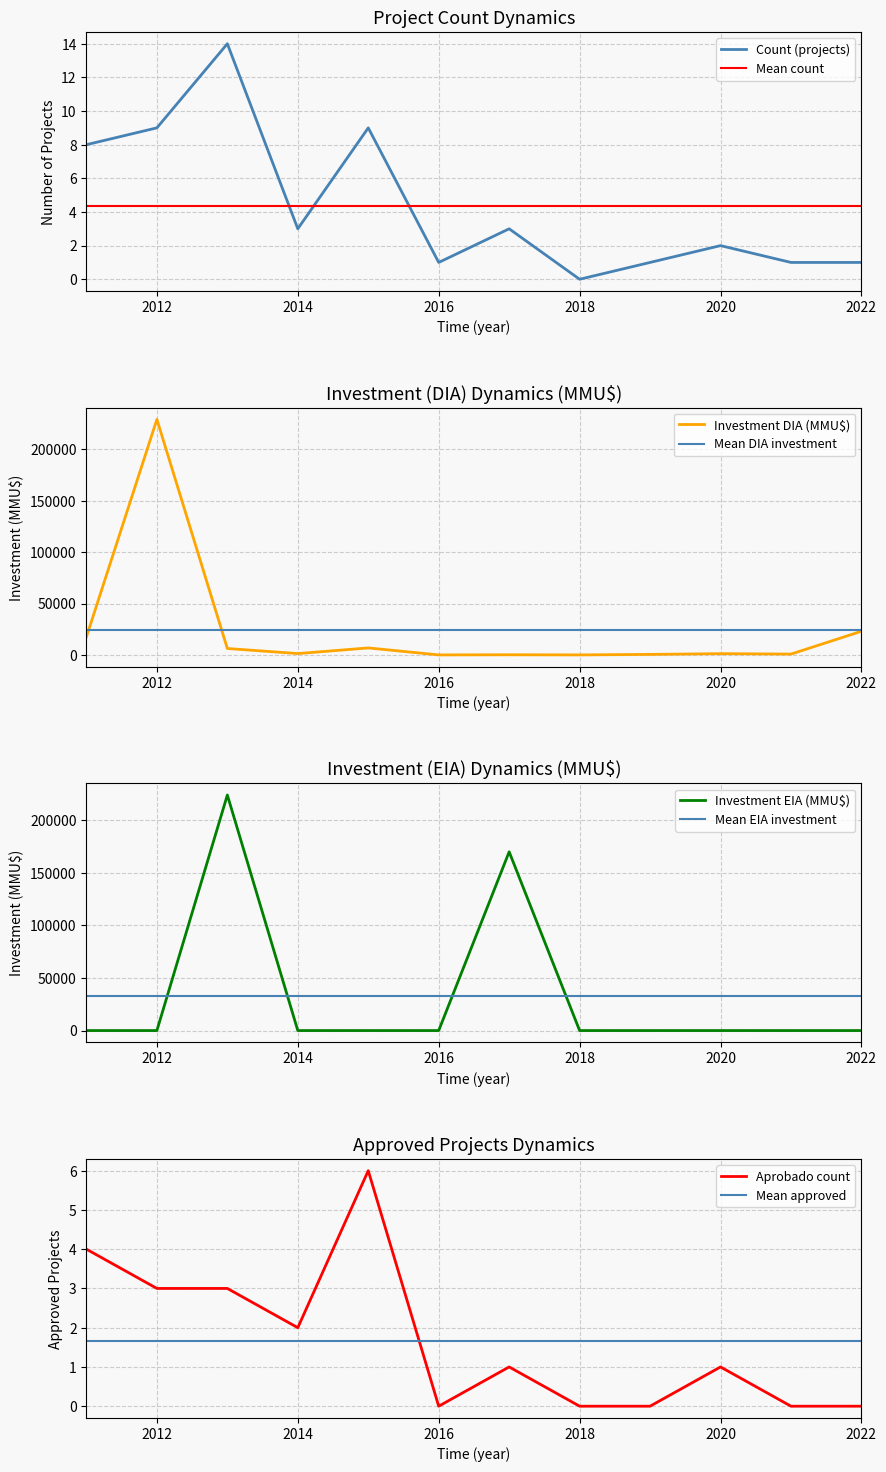

What is the difference between the maximum and minimum values in the Count (projects) series?

14.0